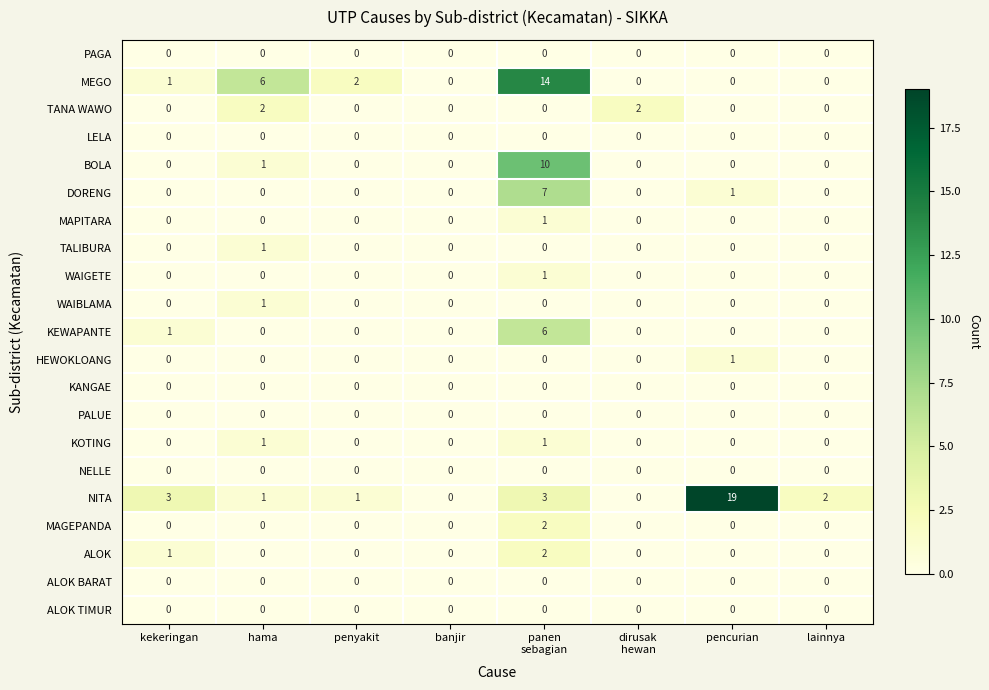

What is the total value across all series at kekeringan?

6